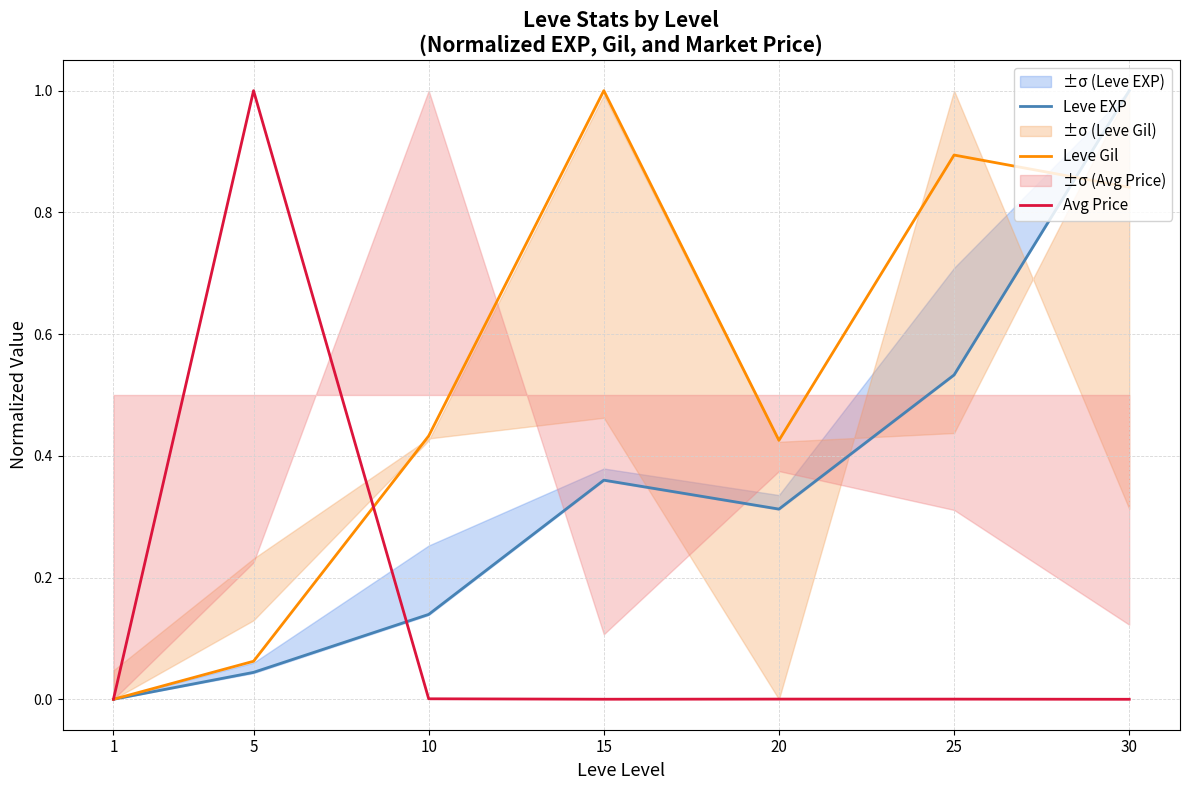

What is the highest value of the Leve Gil series?

1.0